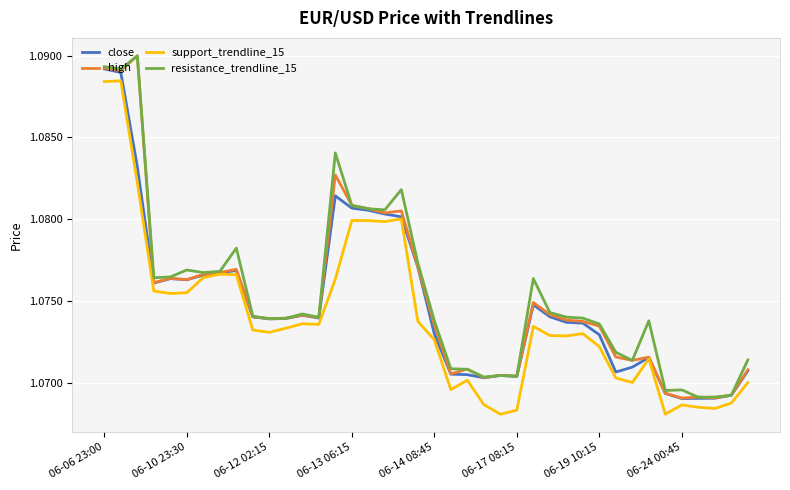

Does the chart have visible grid lines?

Yes